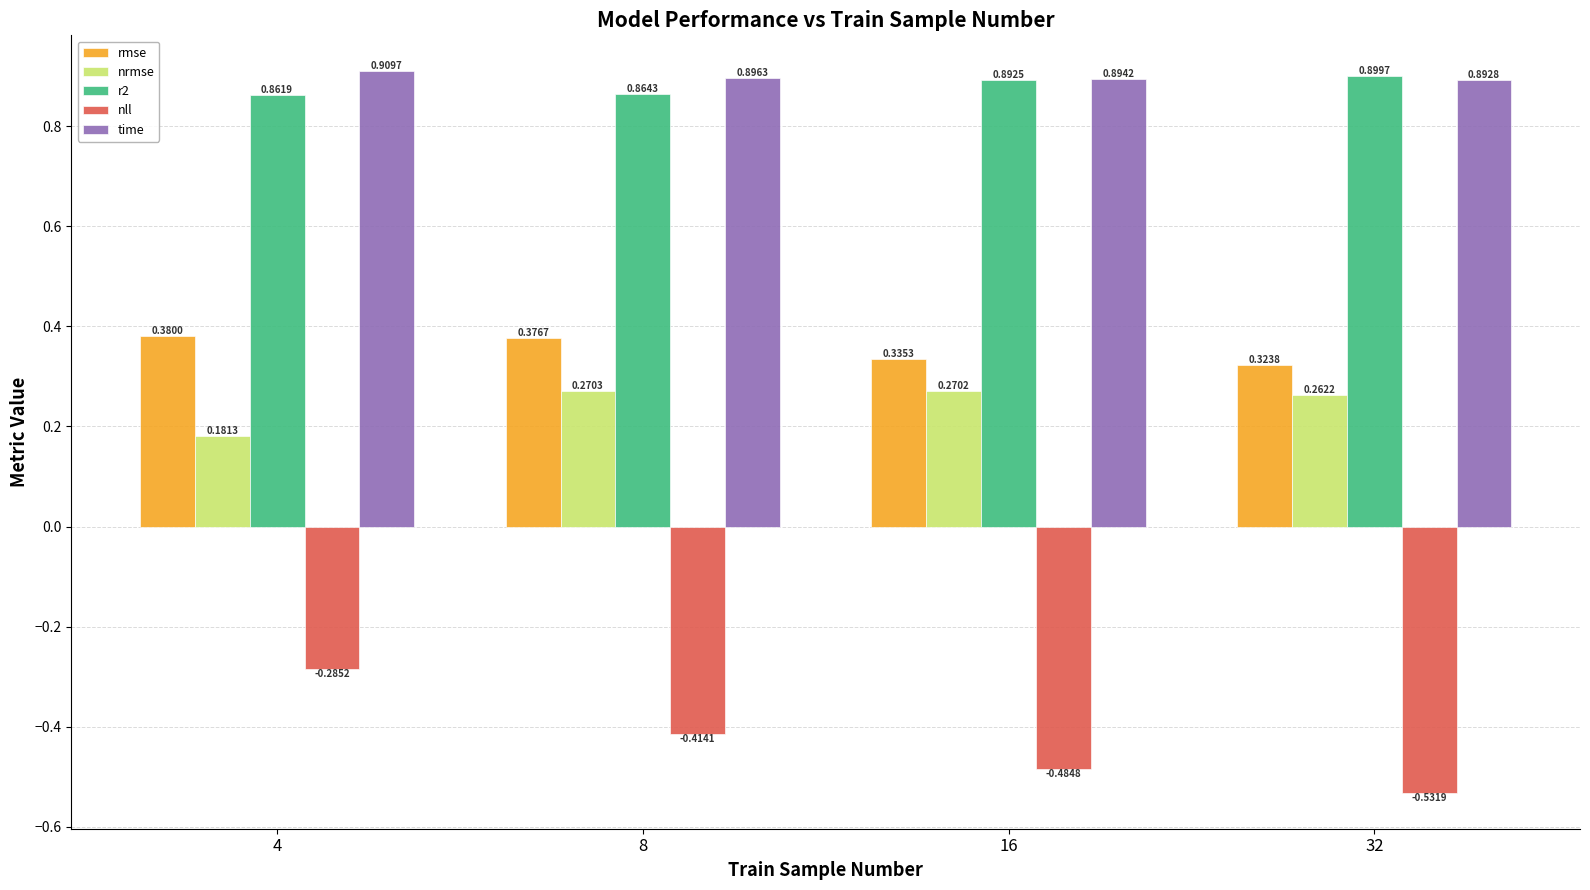

Rank the series by their maximum value, from highest to lowest.

time, r2, rmse, nrmse, nll